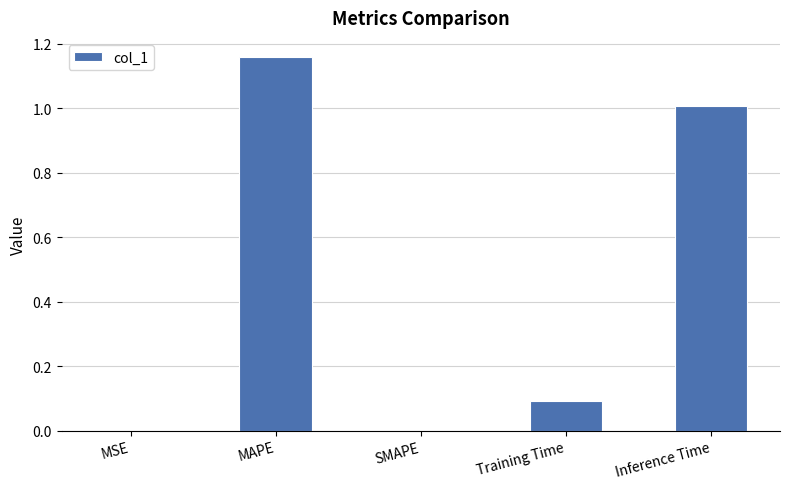

The chart shows a value of 0.7 at SMAPE. True or false?

False